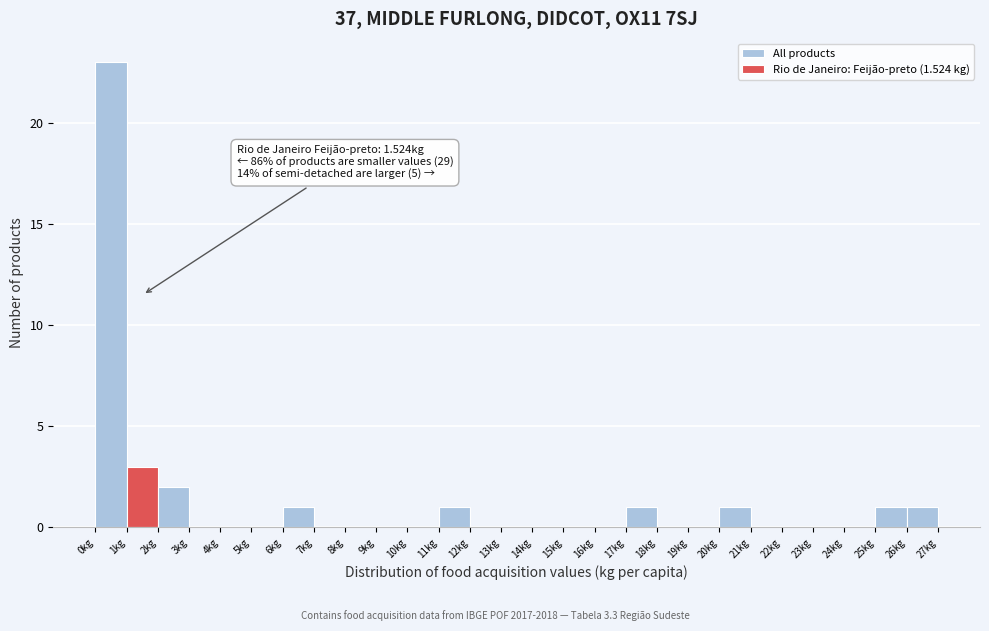

Which range on the x-axis has the tallest bar?

0 to 1